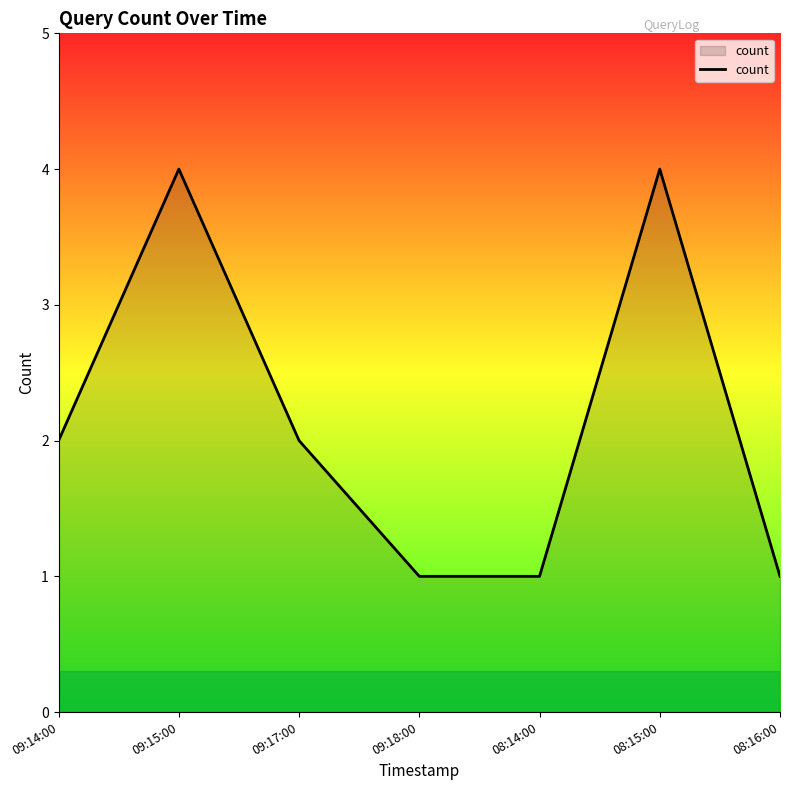

How many interior local peaks (higher than both neighbors) does the data have?

2